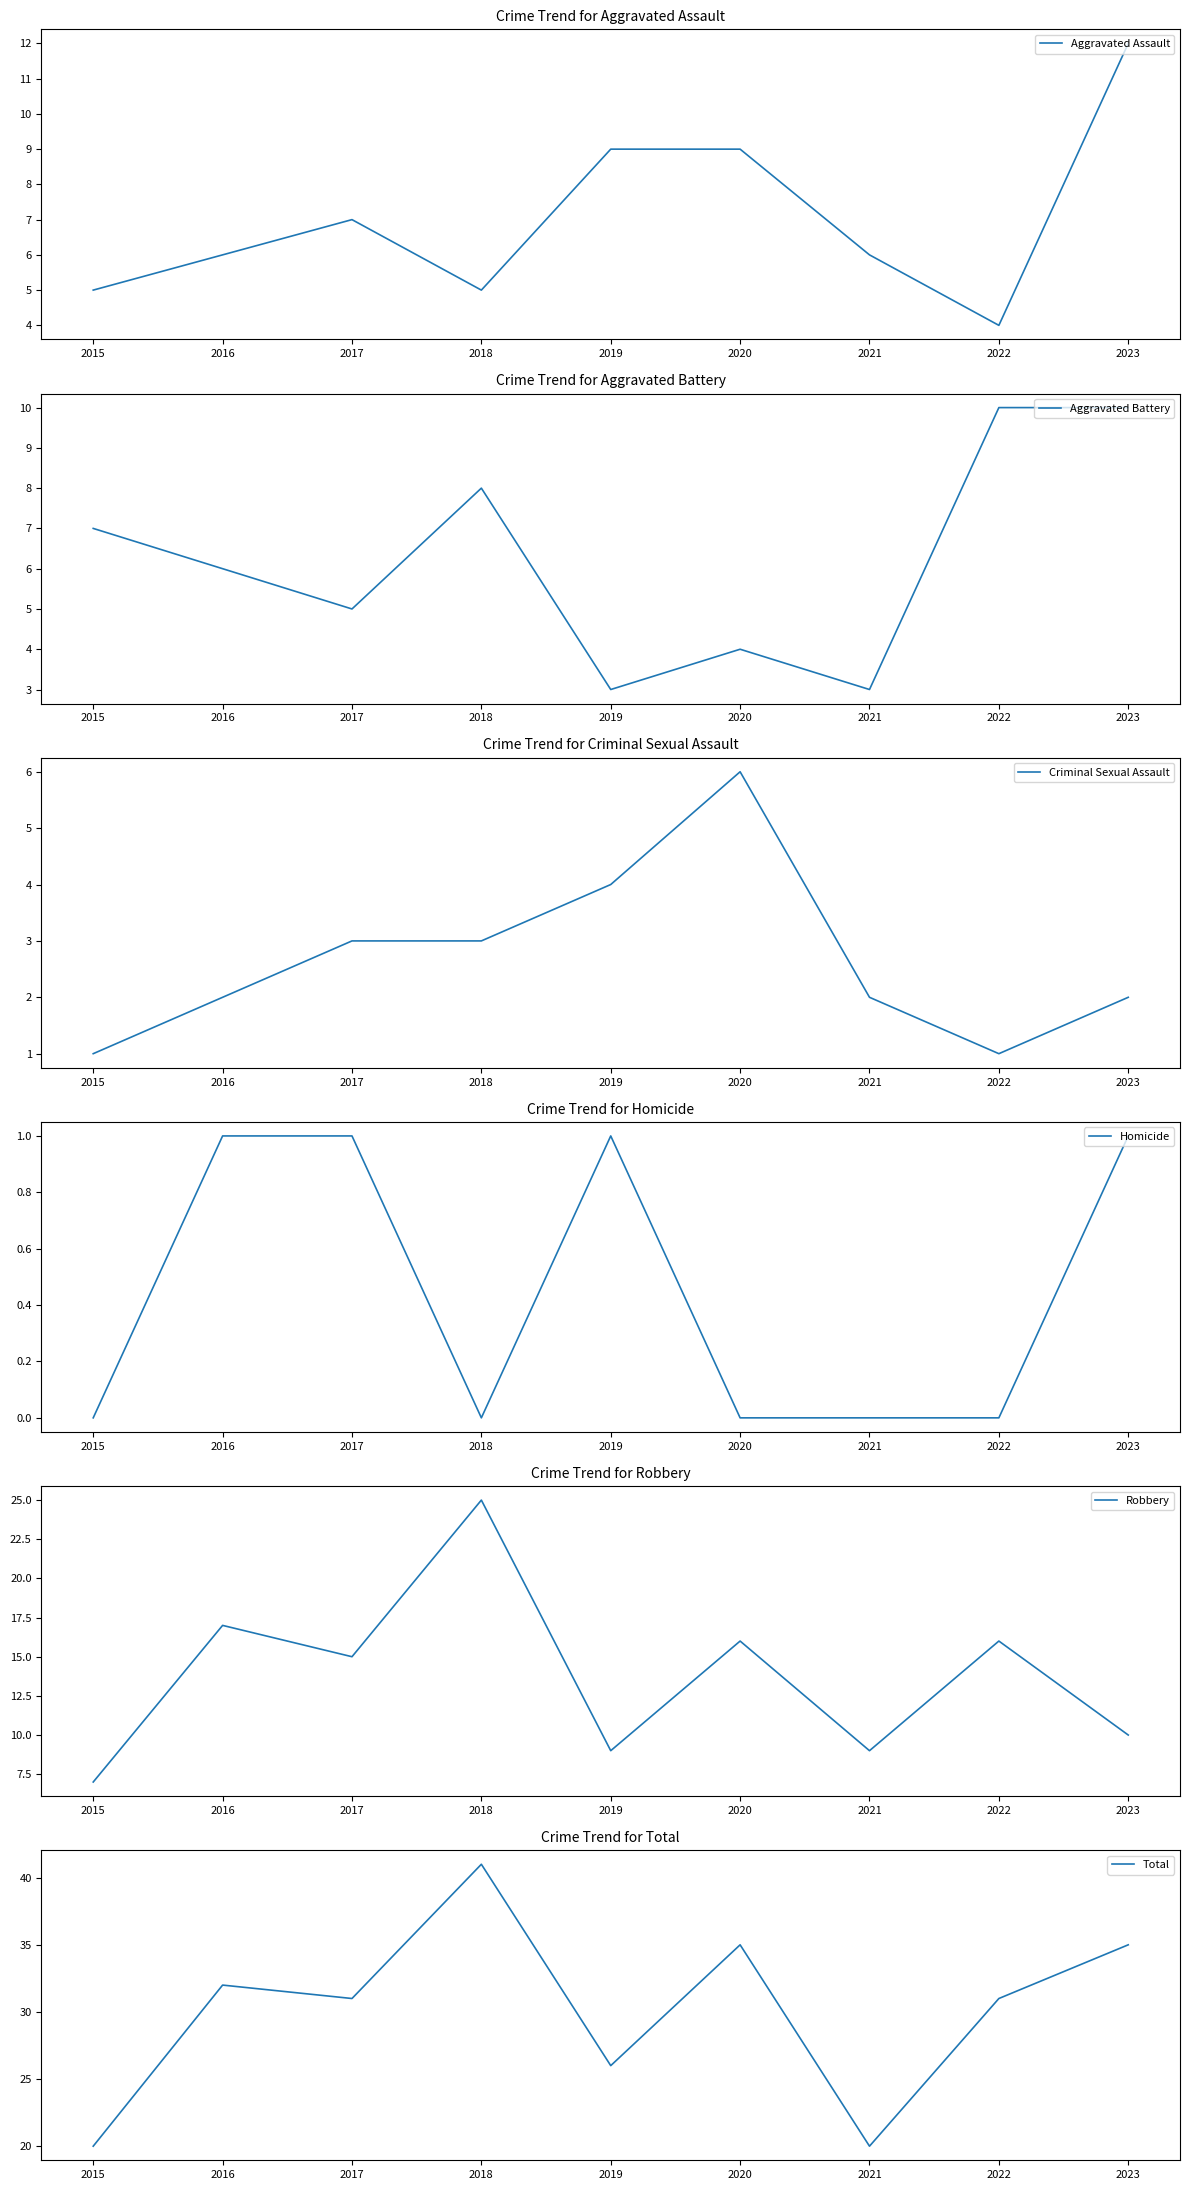

At how many categories does at least one series exceed 11?

9